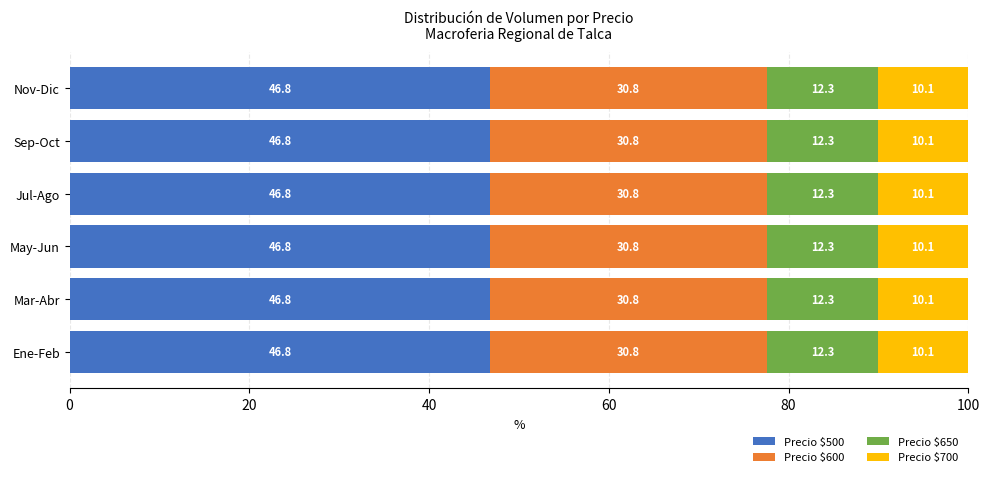

What is the maximum value for Precio $500?

46.8